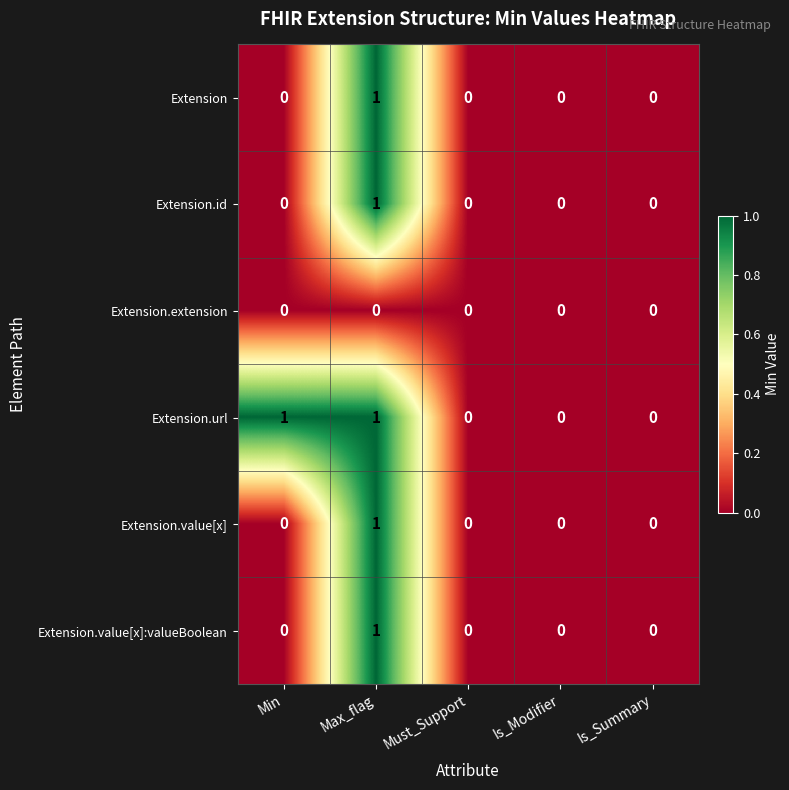

Which series has the largest total across all categories?

Extension.url